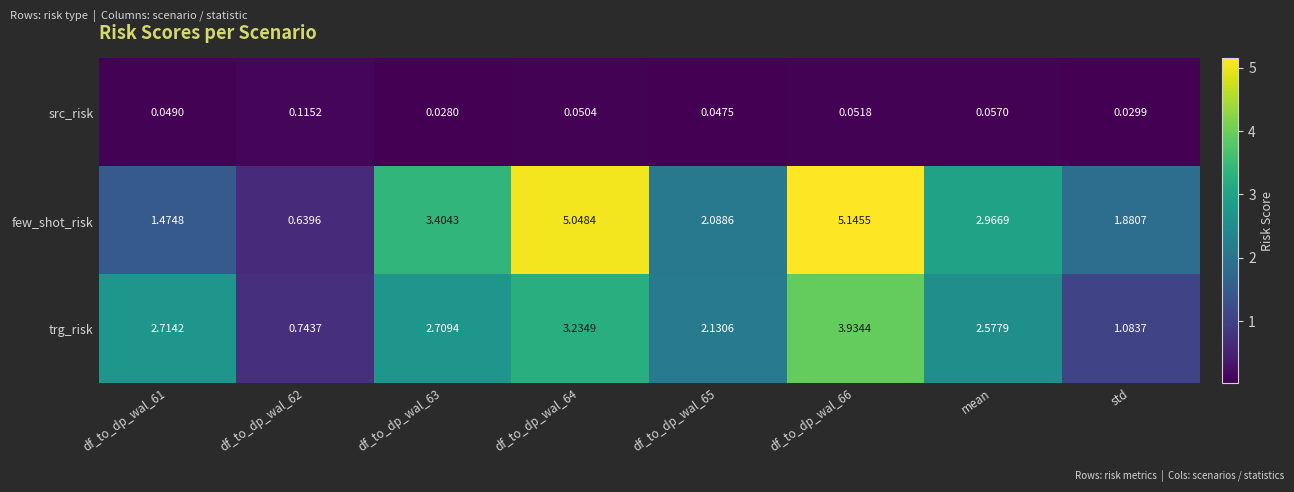

At how many categories does at least one series exceed 1?

7